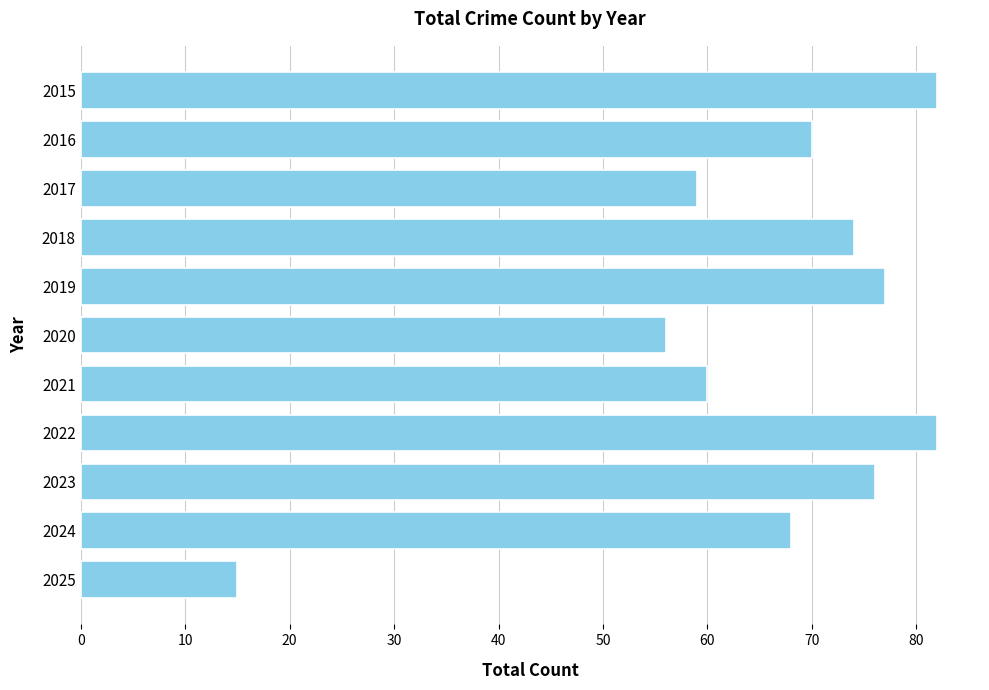

What is the smallest value displayed?

15